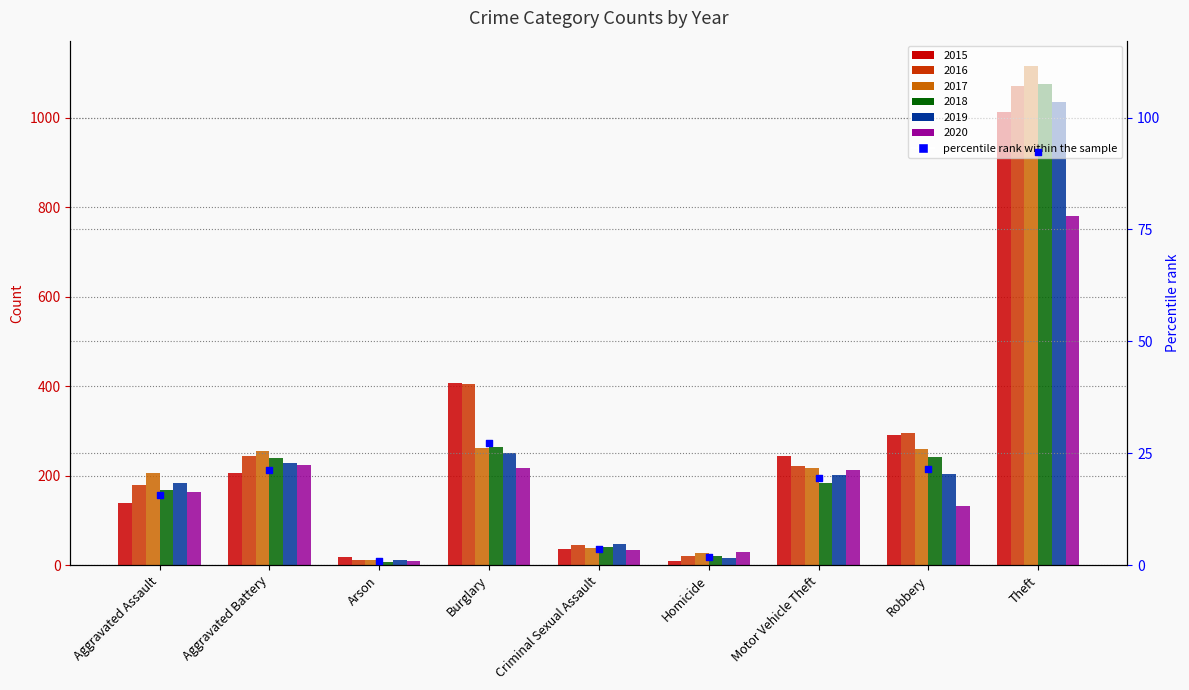

At which category is the sum across all series the highest?

Theft